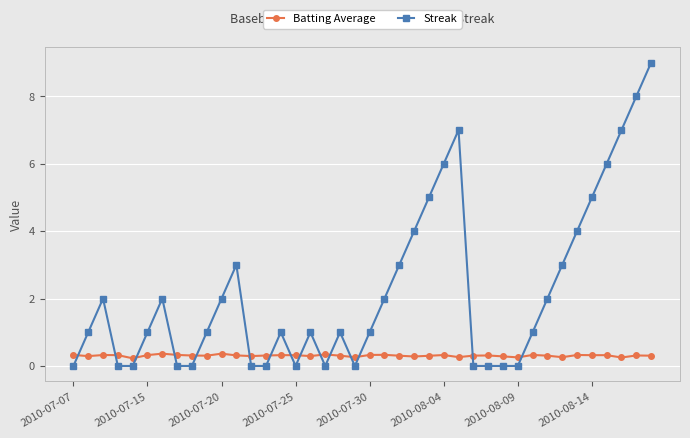

List the series in order of their overall mean, highest first.

Streak, Batting Average